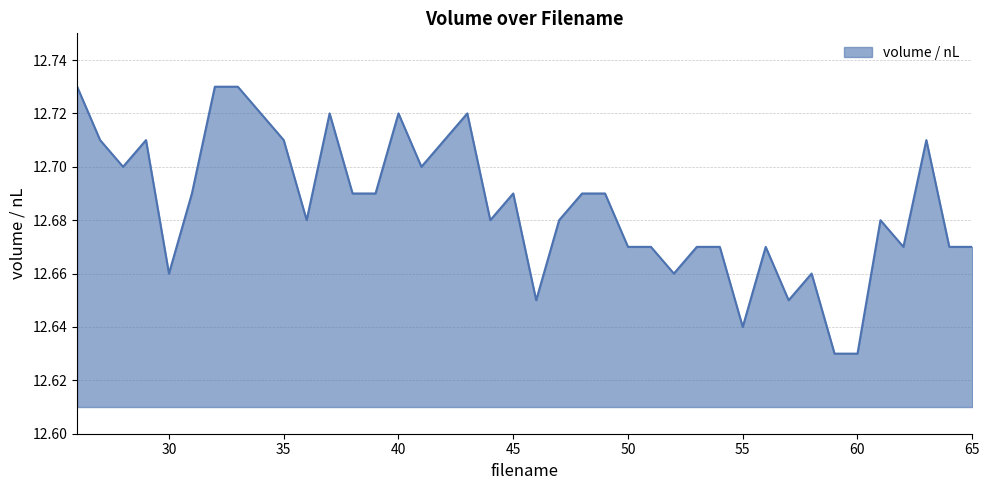

Is this an area chart (filled region under the line)?

Yes